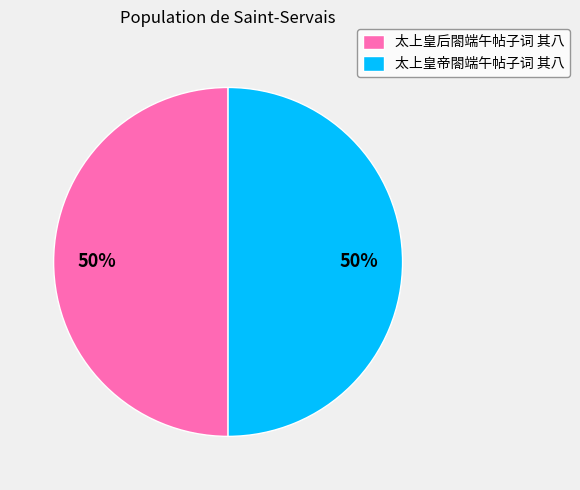

Approximately how many times larger is the value at 太上皇后閤端午帖子词 其八 compared to 太上皇帝閤端午帖子词 其八?

1.0